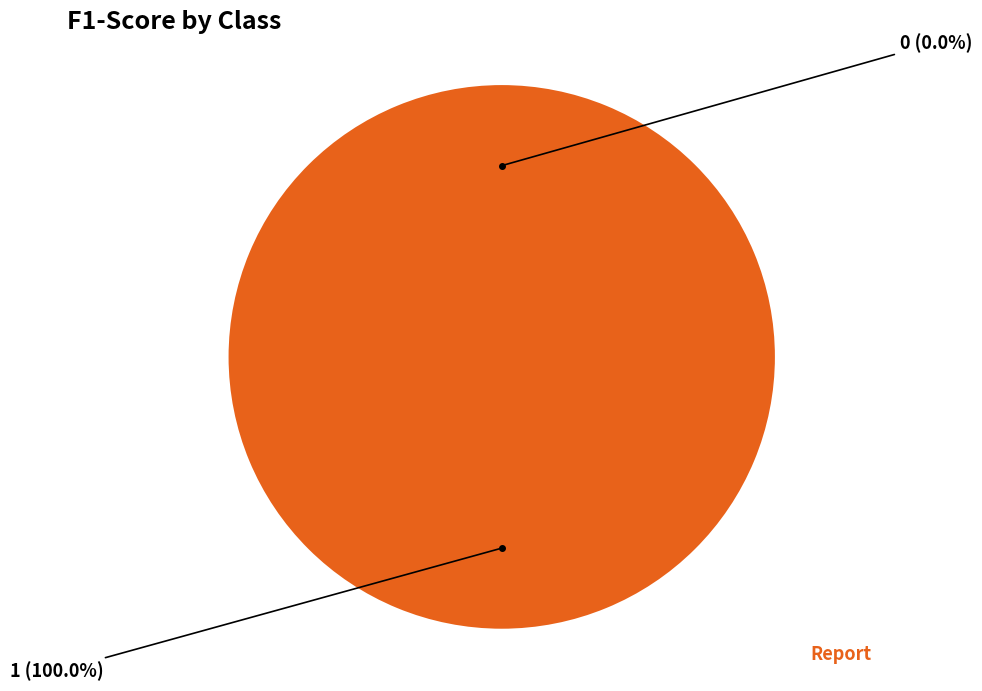

Between 1 and 0, which is larger?

1